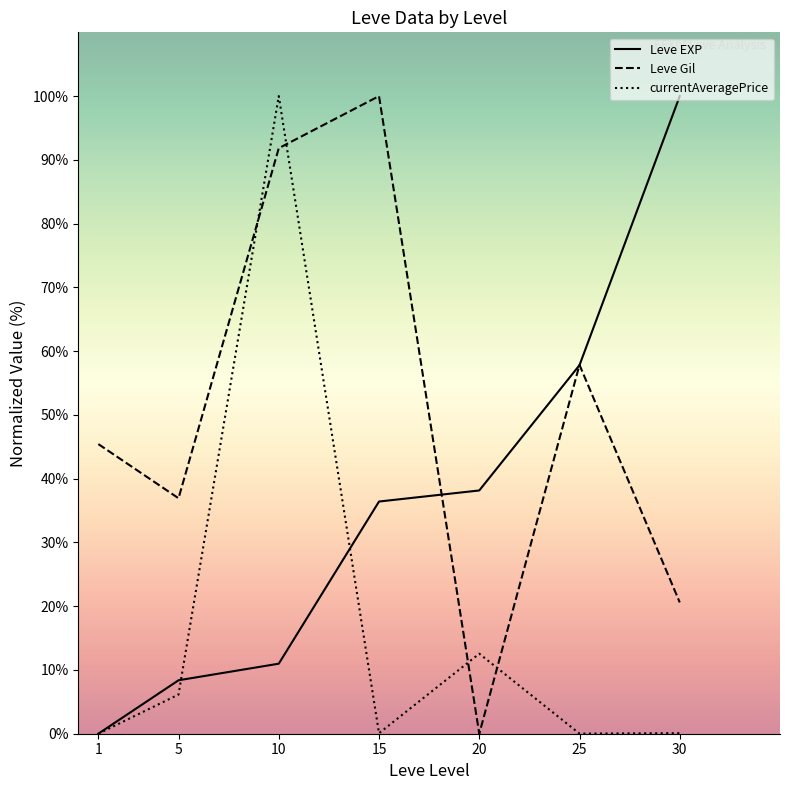

True or false: Leve EXP and currentAveragePrice intersect in this chart.

True